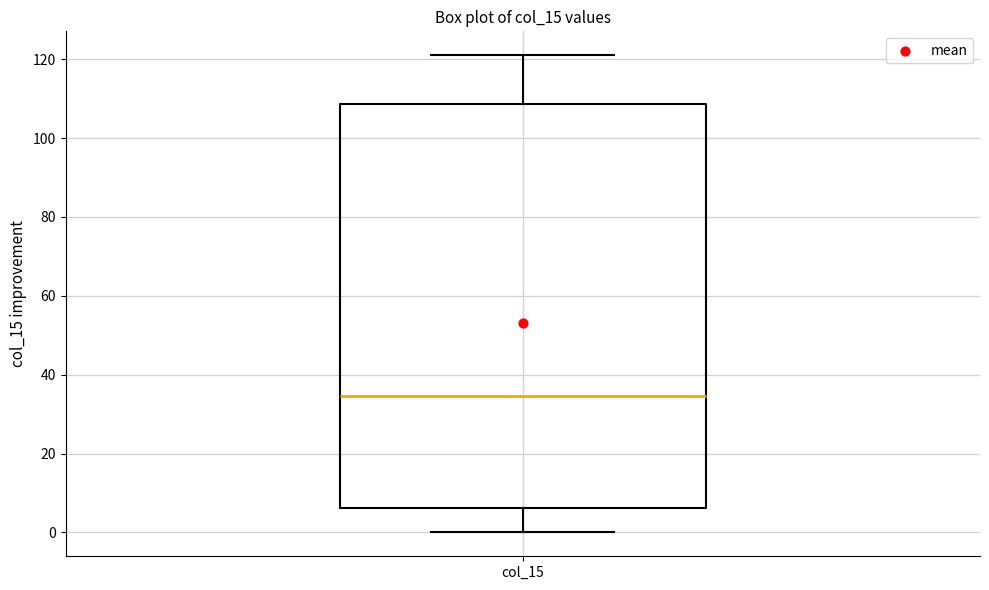

Read this box plot against the y-axis: the position of the median line, the range covered by the box, and the ends of both whiskers. The values are not printed on the chart, so give them approximately, as read against the axis.

median 34, box 6 to 108, whiskers 0 to 122